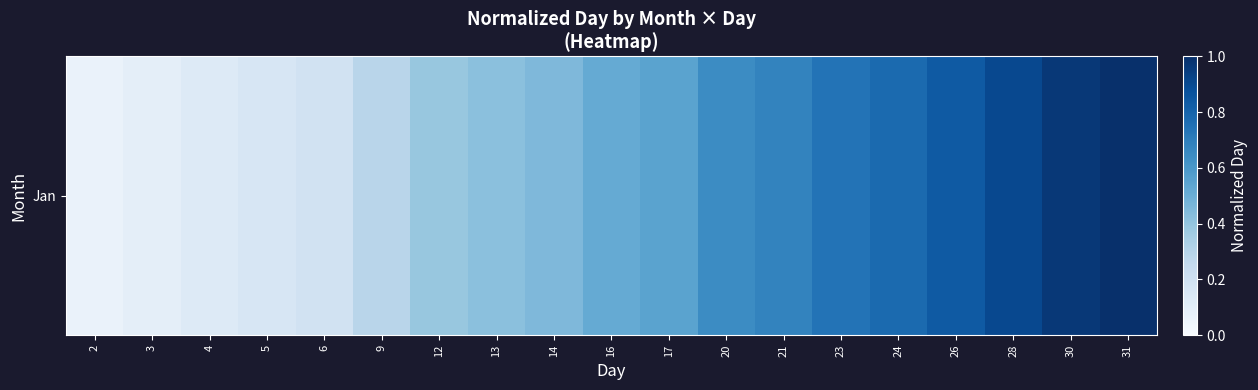

Reading left to right, list all the values displayed in this chart.

2=0.1	3=0.1	4=0.1	5=0.2	6=0.2	9=0.3	12=0.4	13=0.4	14=0.5	16=0.5	17=0.5	20=0.6	21=0.7	23=0.7	24=0.8	26=0.8	28=0.9	30=1.0	31=1.0